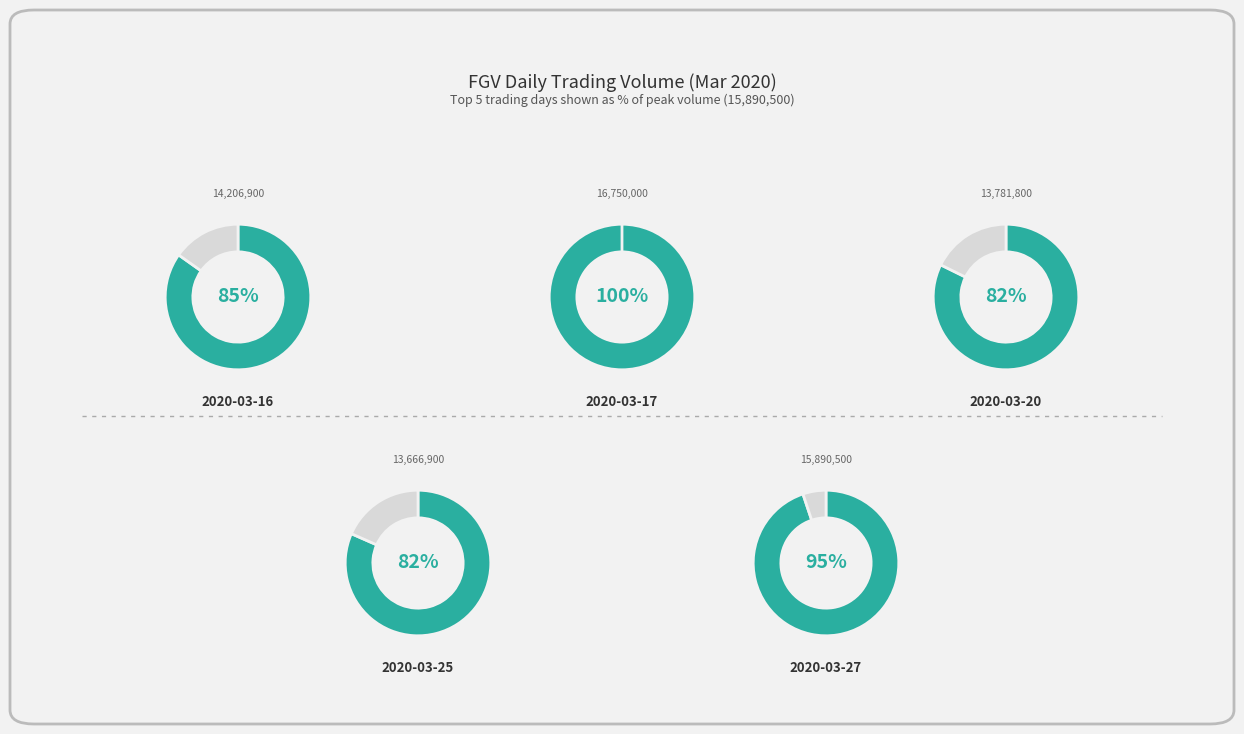

Does any single category account for the majority?

No